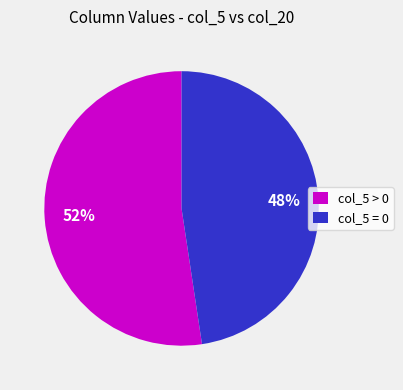

What is the largest slice in the pie chart?

col_5 > 0